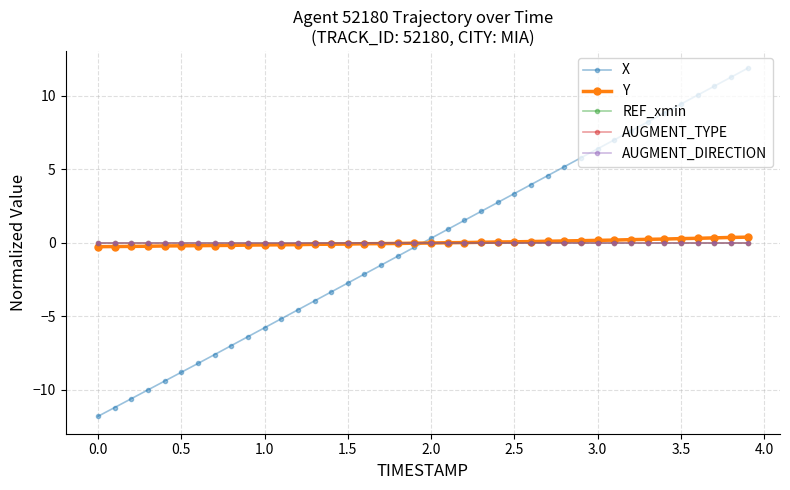

Does the chart have visible grid lines?

Yes